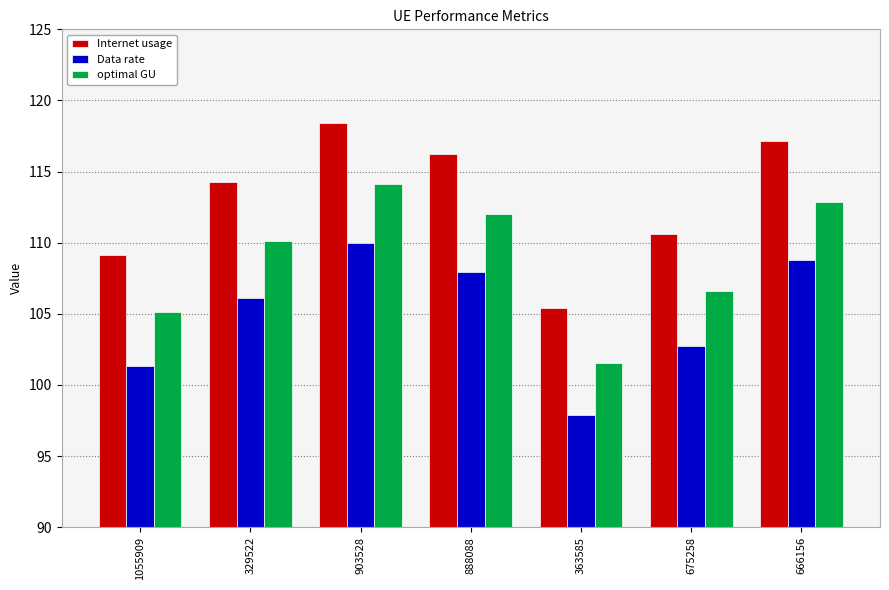

At which label does Data rate first exceed 106?

329522